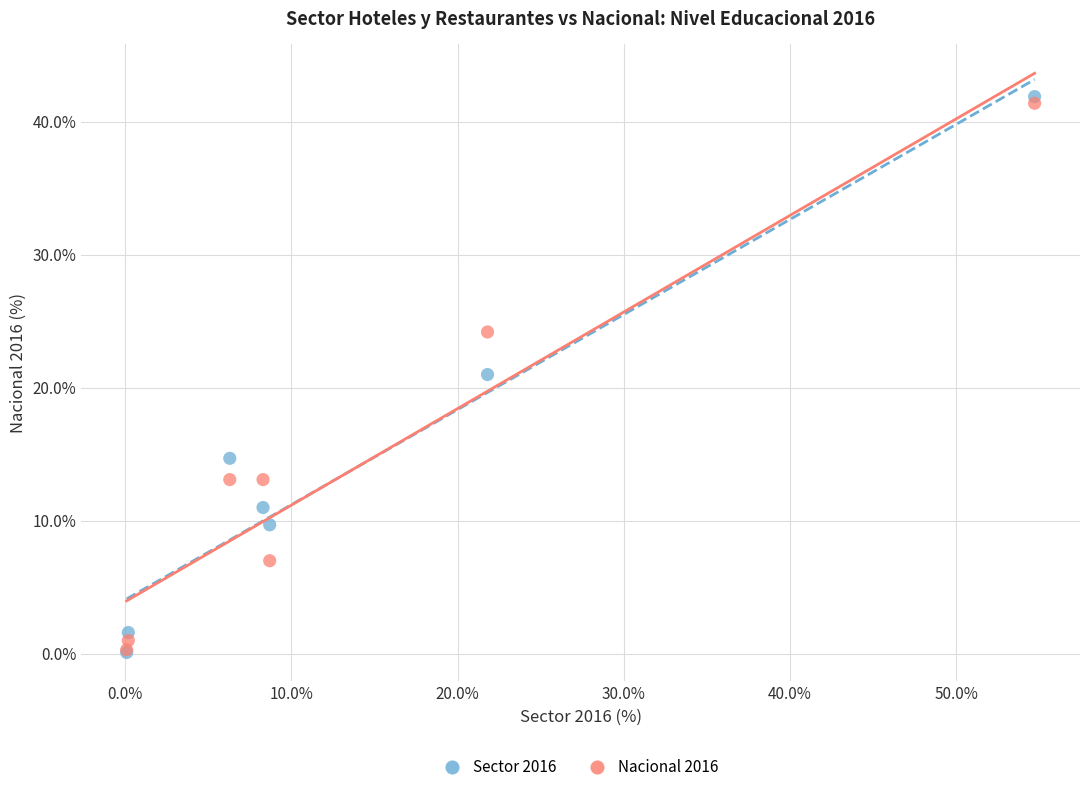

In the Nacional 2016 series, what Y value is closest to 20?

24.2